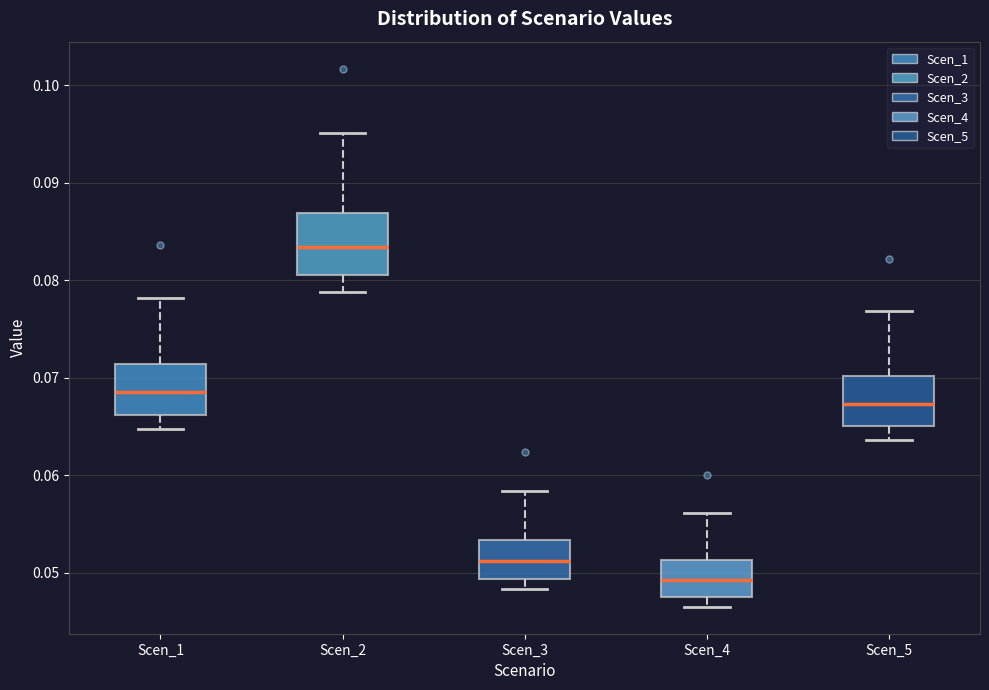

Where does the upper whisker of the box for Scen_3 end on the y-axis? The values are not printed on the chart, so give them approximately, as read against the axis.

0.058